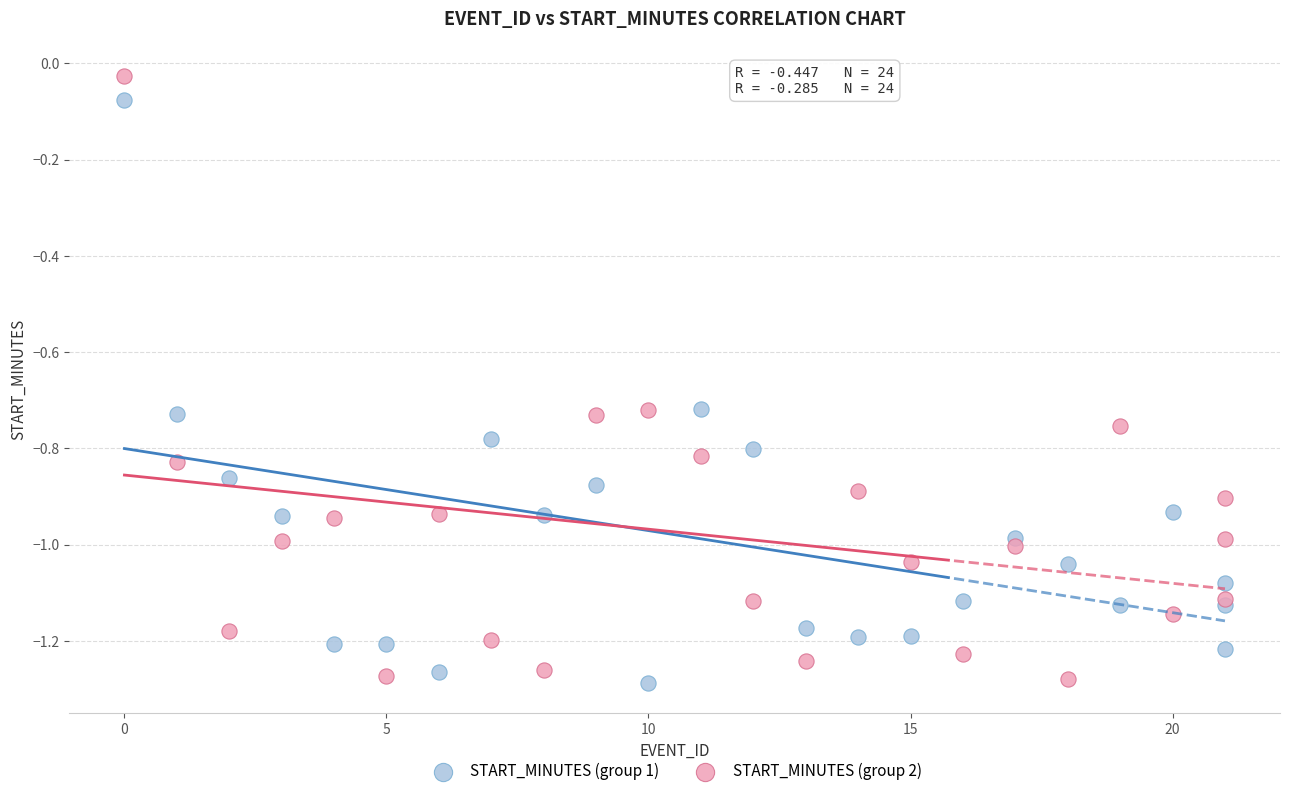

What is the X range (max minus min) for the scatter plot?

21.0